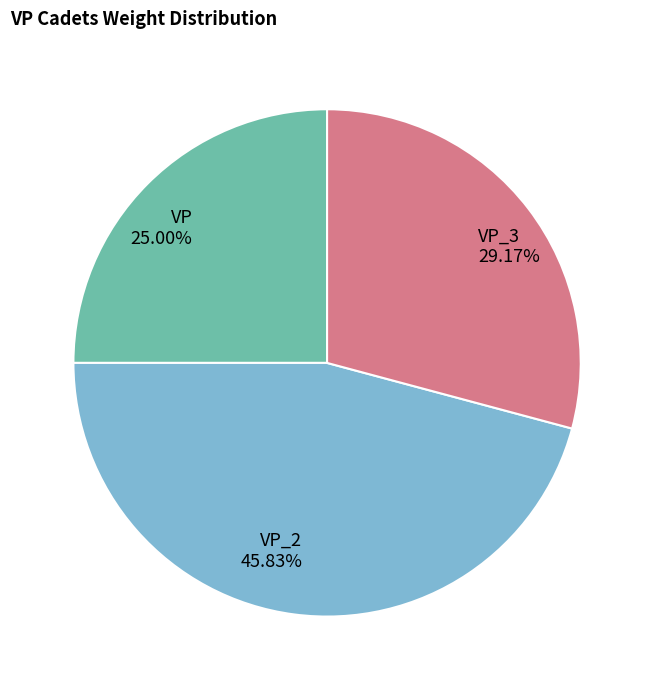

Which slice is the smallest?

VP 25.00%